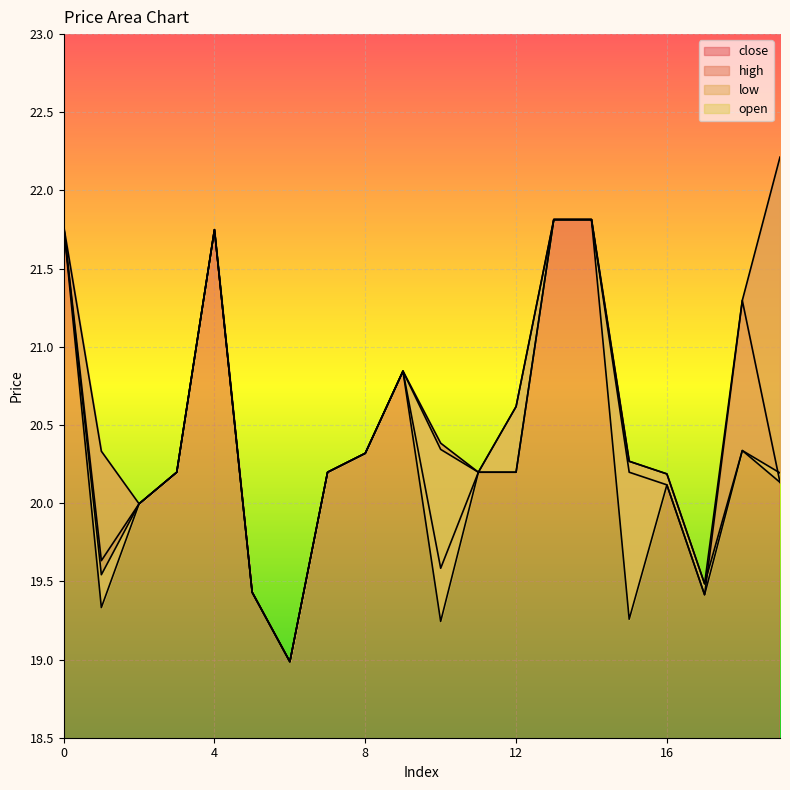

At which category is the sum across all series the highest?

13